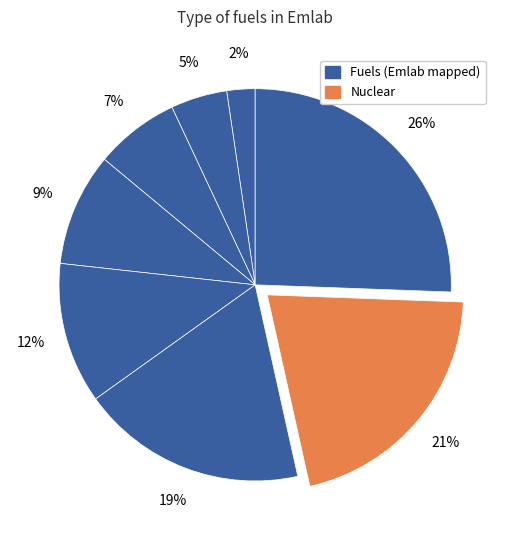

How many slices are in this pie chart?

8